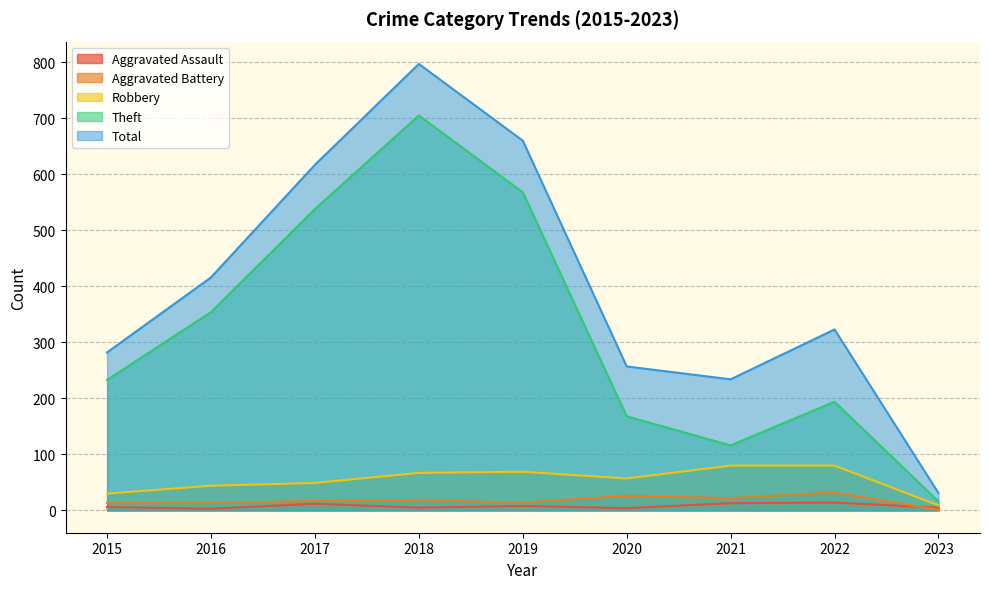

Which series has the widest spread of values?

Total